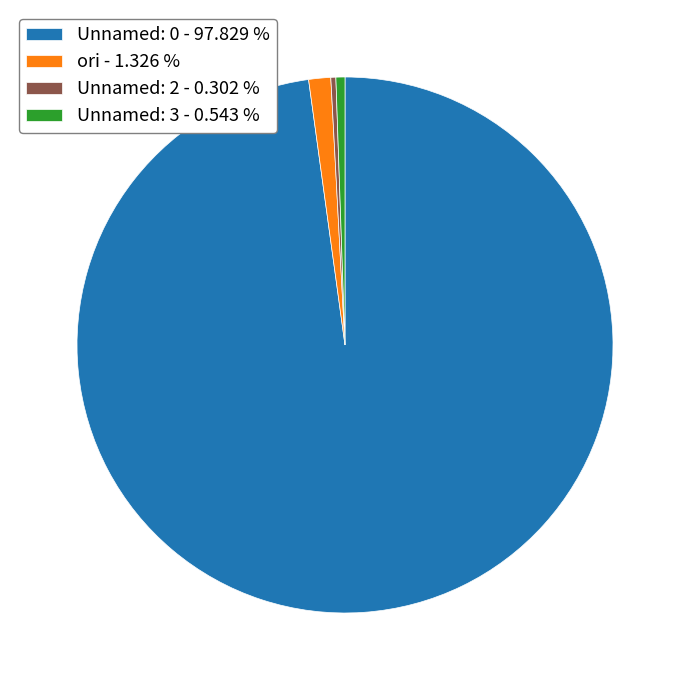

Does Unnamed: 3 - 0.543 % represent more than half of the total?

No